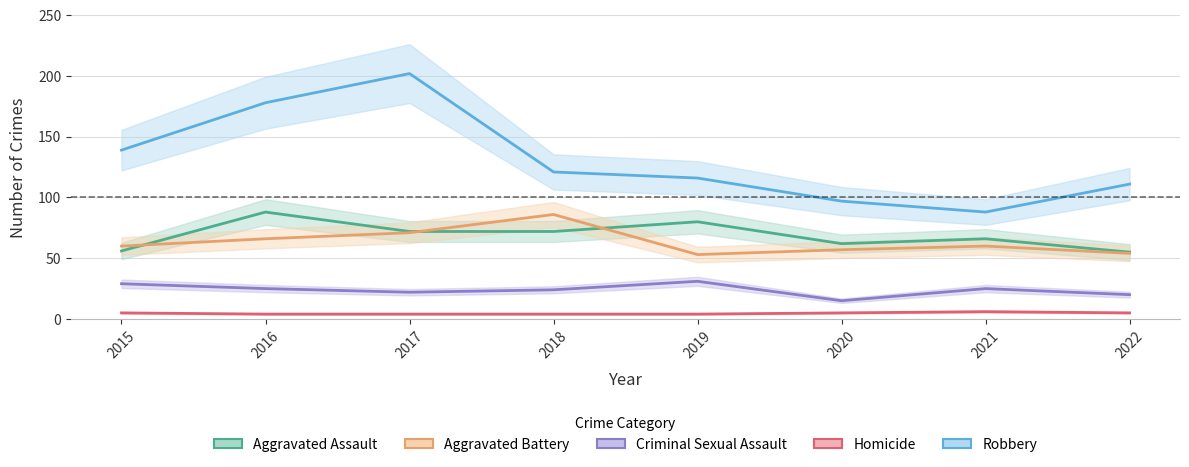

What is the difference between the maximum and second lowest values in the Homicide series?

2